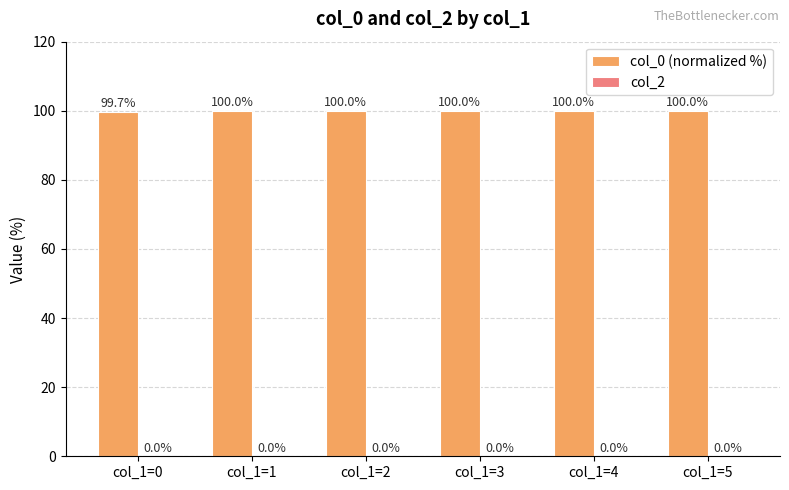

What is the difference between the second highest and minimum values?

0.3